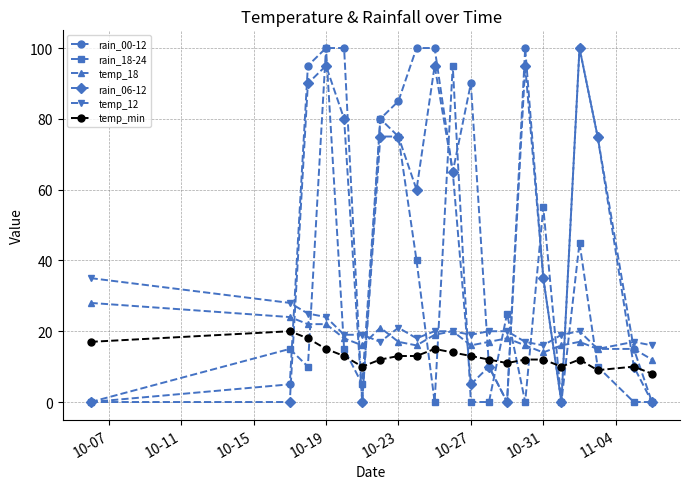

How many data points does each series have?

21